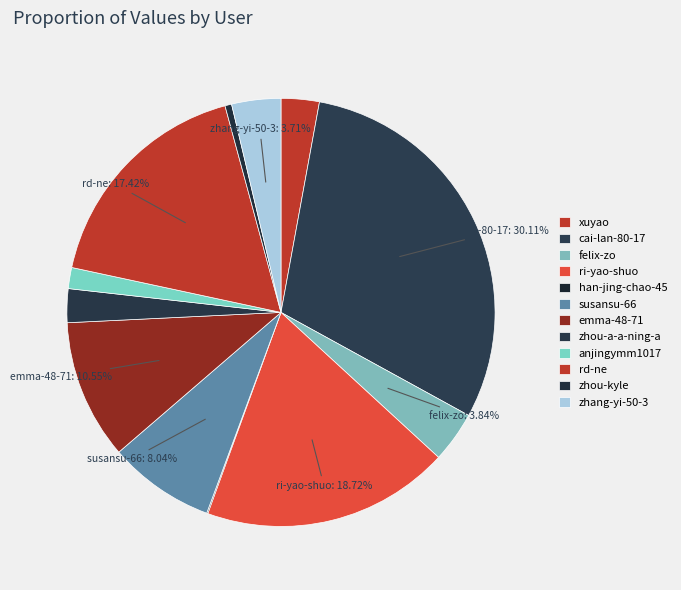

How many slices are in this pie chart?

12